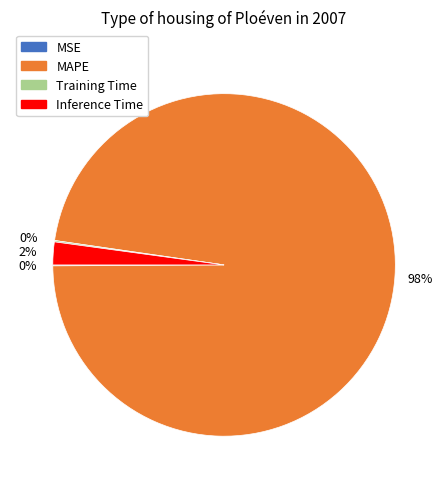

True or false: Inference Time accounts for 2% of the total.

True